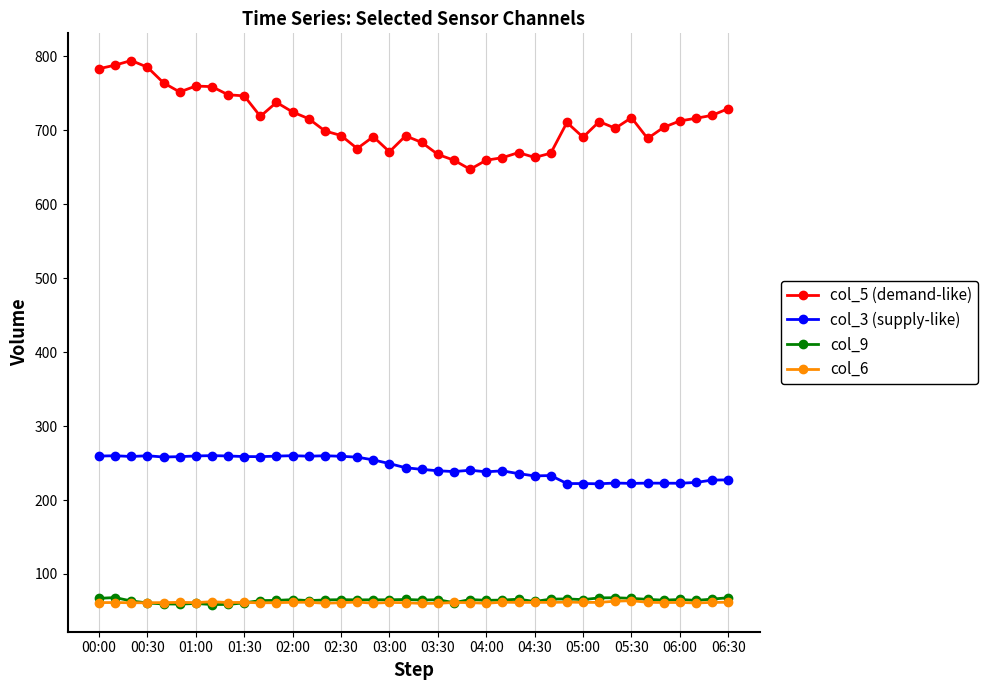

True or false: col_9 and col_3 (supply-like) cross at least once.

False